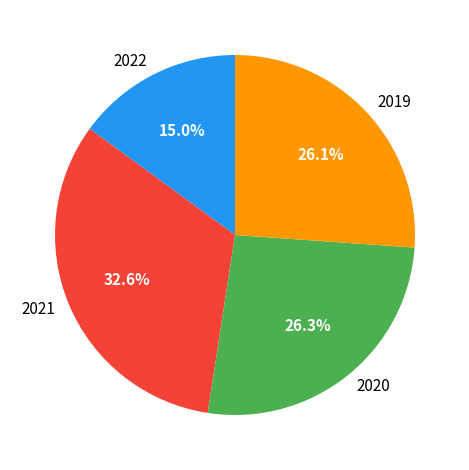

Approximately how many times larger is the value at 2022 compared to 2019?

0.6